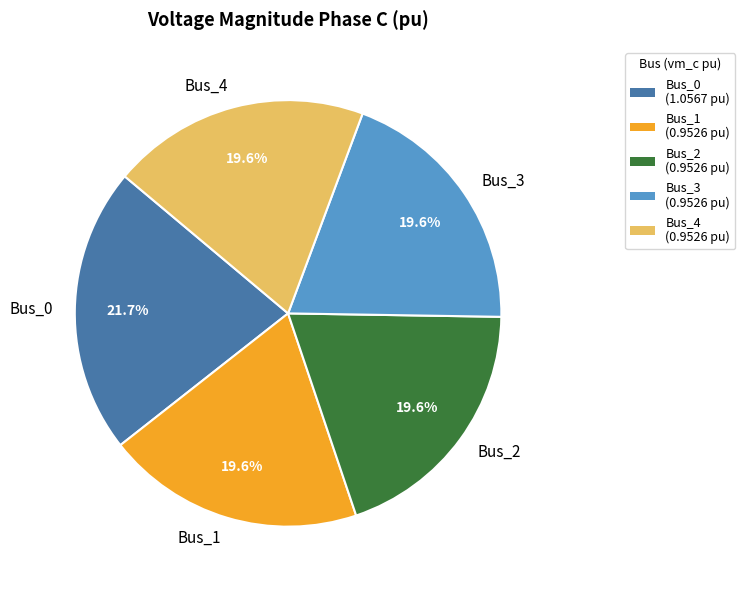

What percentage is the Bus_3 slice, to the nearest percent?

20%